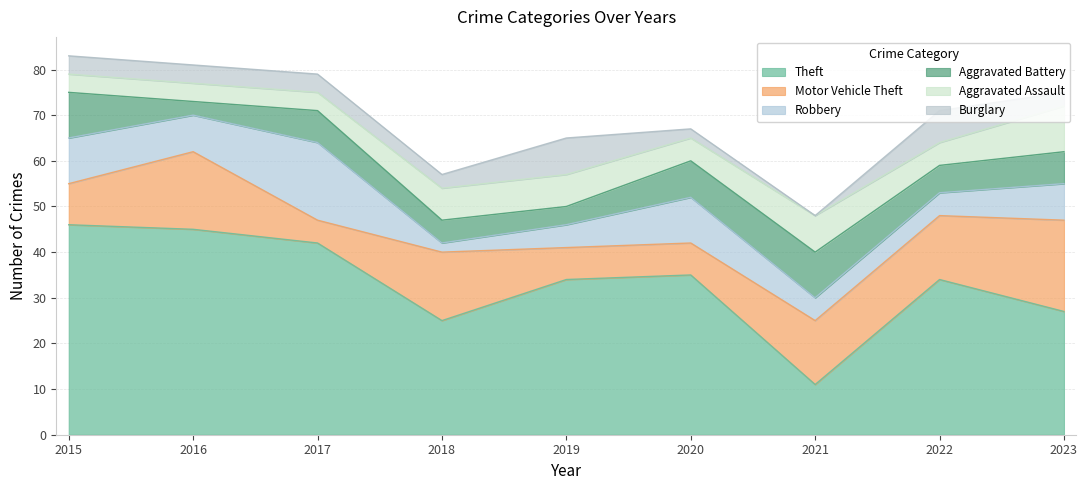

Which series has the largest total across all categories?

Theft